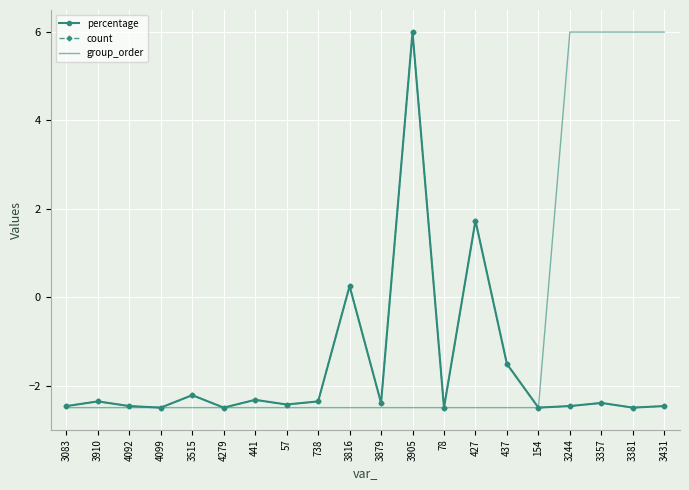

Is the value of group_order at 437 greater than the value of count at 738?

No